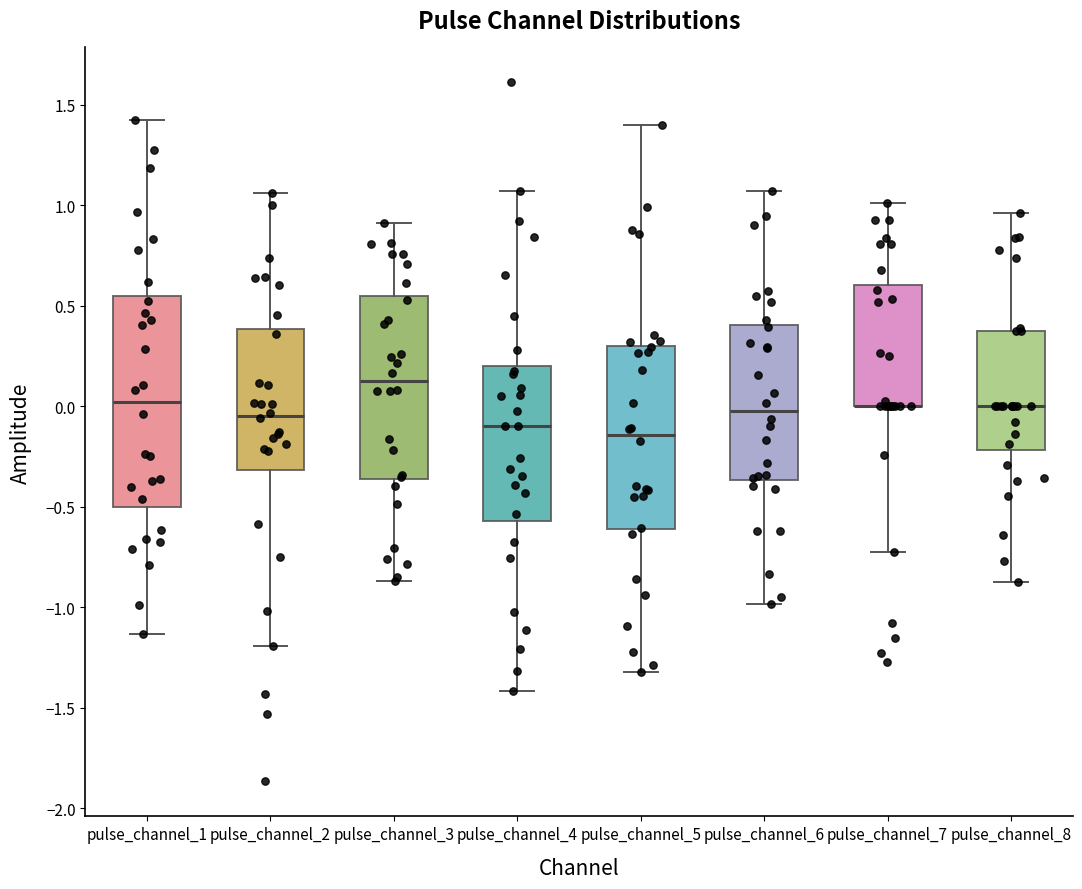

Where is the upper edge of the box for pulse_channel_5 on the y-axis? The values are not printed on the chart, so give them approximately, as read against the axis.

0.30